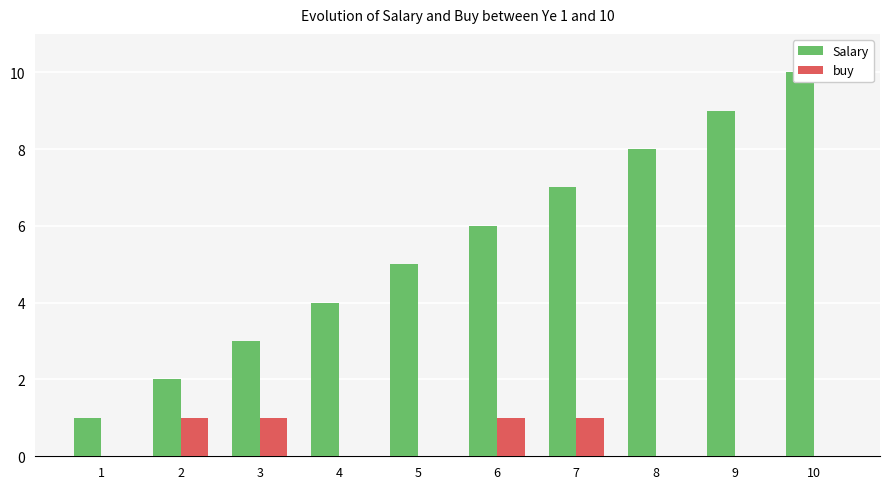

Reading right to left, list all the values displayed in this chart.

Salary: 10	9	8	7	6	5	4	3	2	1
buy: 0	0	0	1	1	0	0	1	1	0